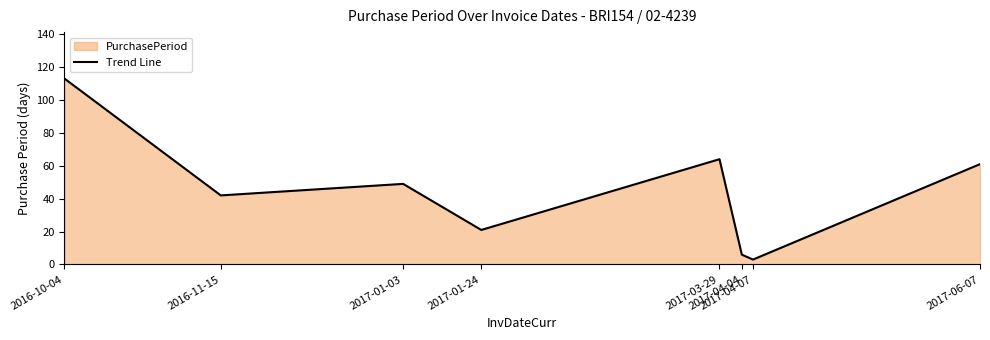

List the labels in order of value, largest first.

2016-10-04, 2017-03-29, 2017-06-07, 2017-01-03, 2016-11-15, 2017-01-24, 2017-04-04, 2017-04-07